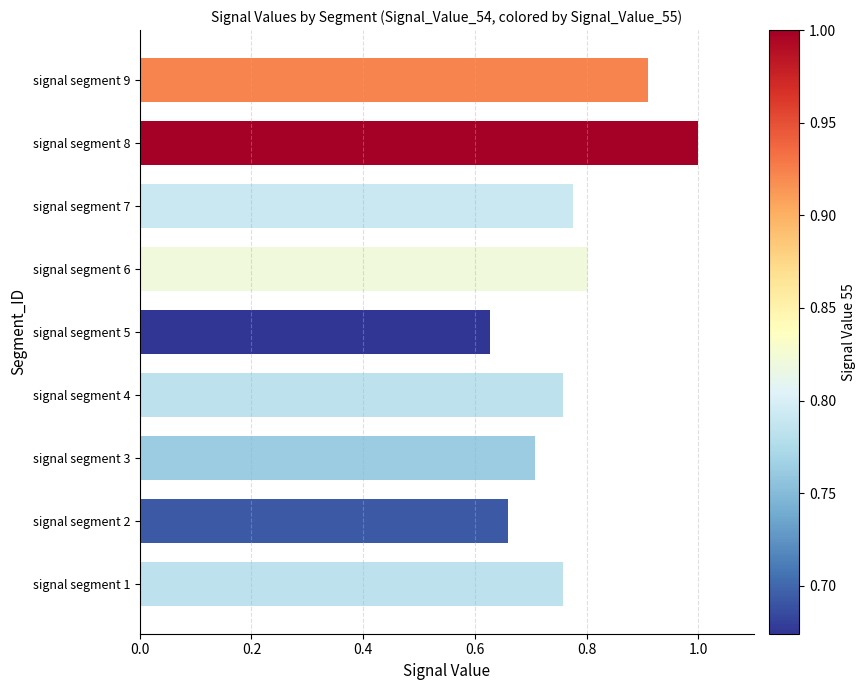

Between signal segment 5 and signal segment 9, which is larger?

signal segment 9